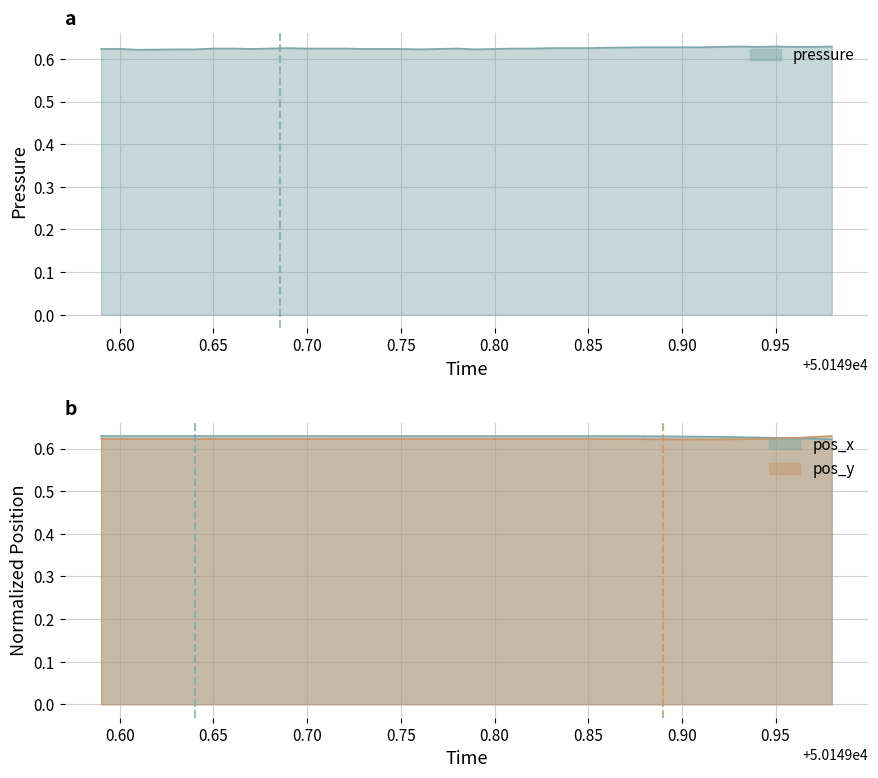

What is the label of the 24th point from the right?

0.75